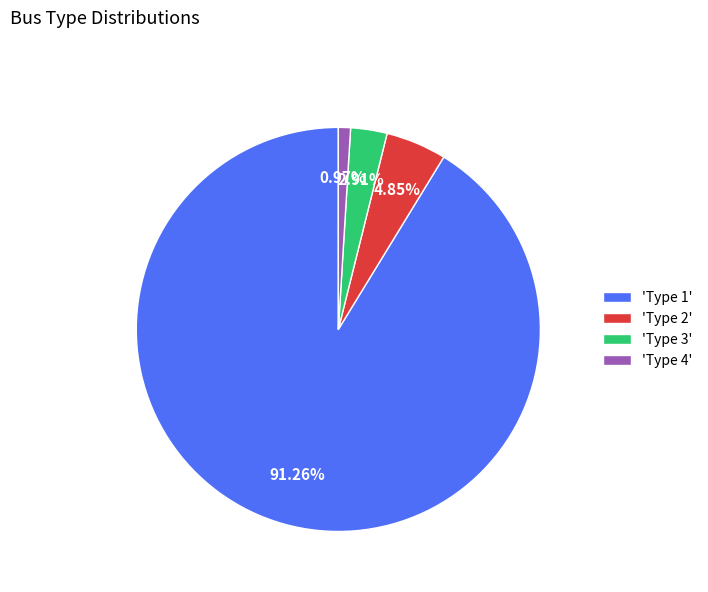

Count the number of slices in the pie.

4